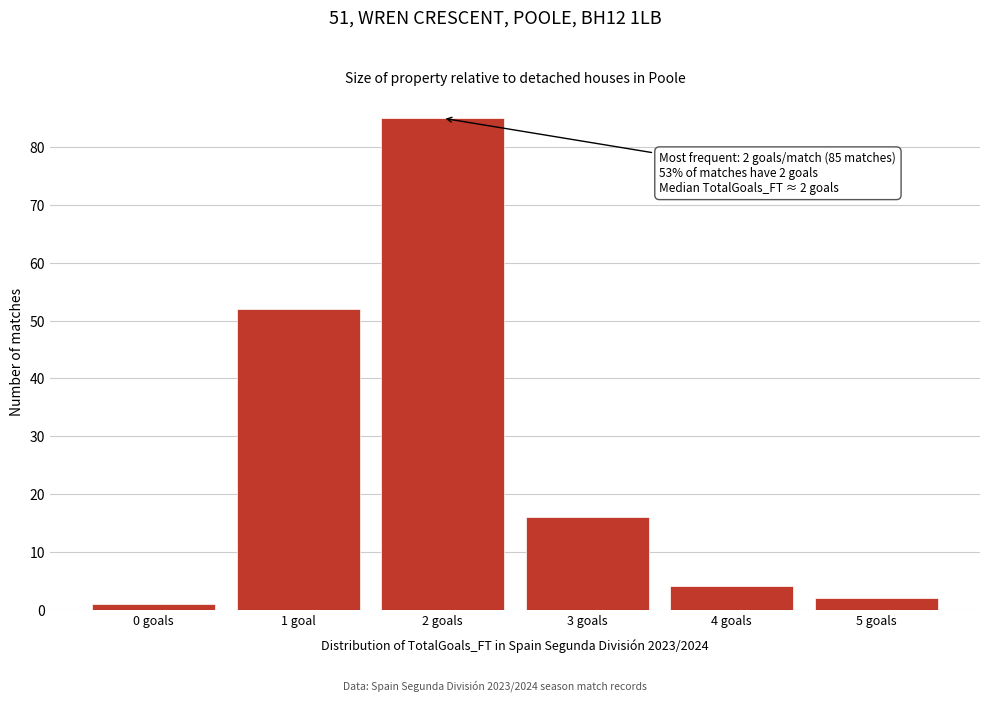

Reading left to right, what are all the values shown in this chart?

1	52	85	16	4	2